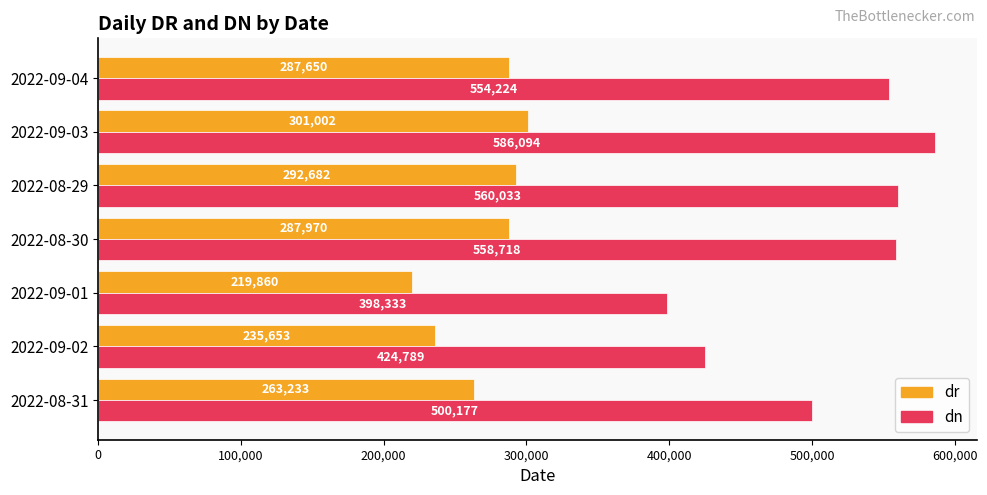

Rank the categories by dn value from lowest to highest.

2022-09-01, 2022-09-02, 2022-08-31, 2022-09-04, 2022-08-30, 2022-08-29, 2022-09-03